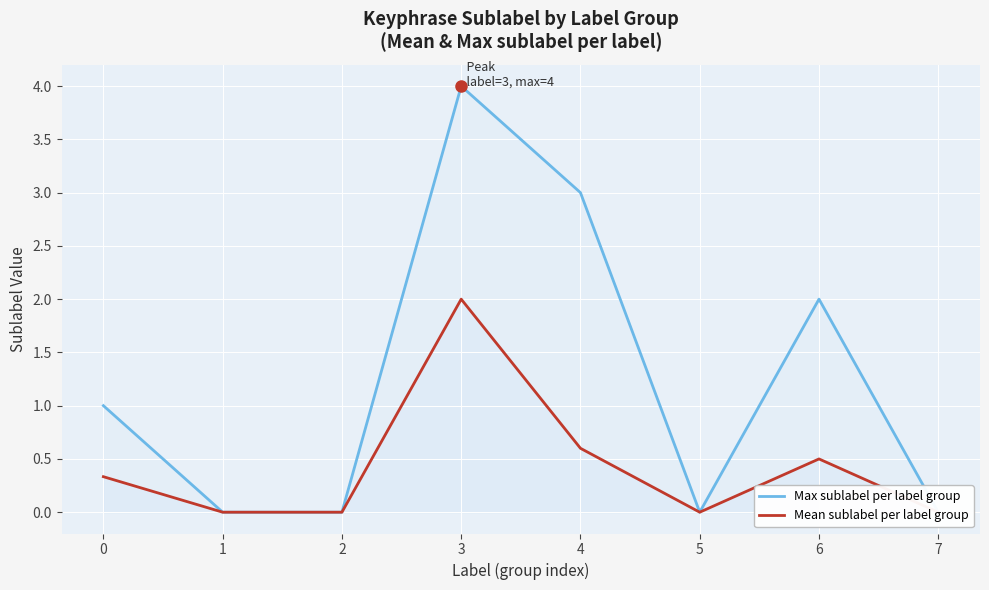

How many distinct data groups are displayed?

2